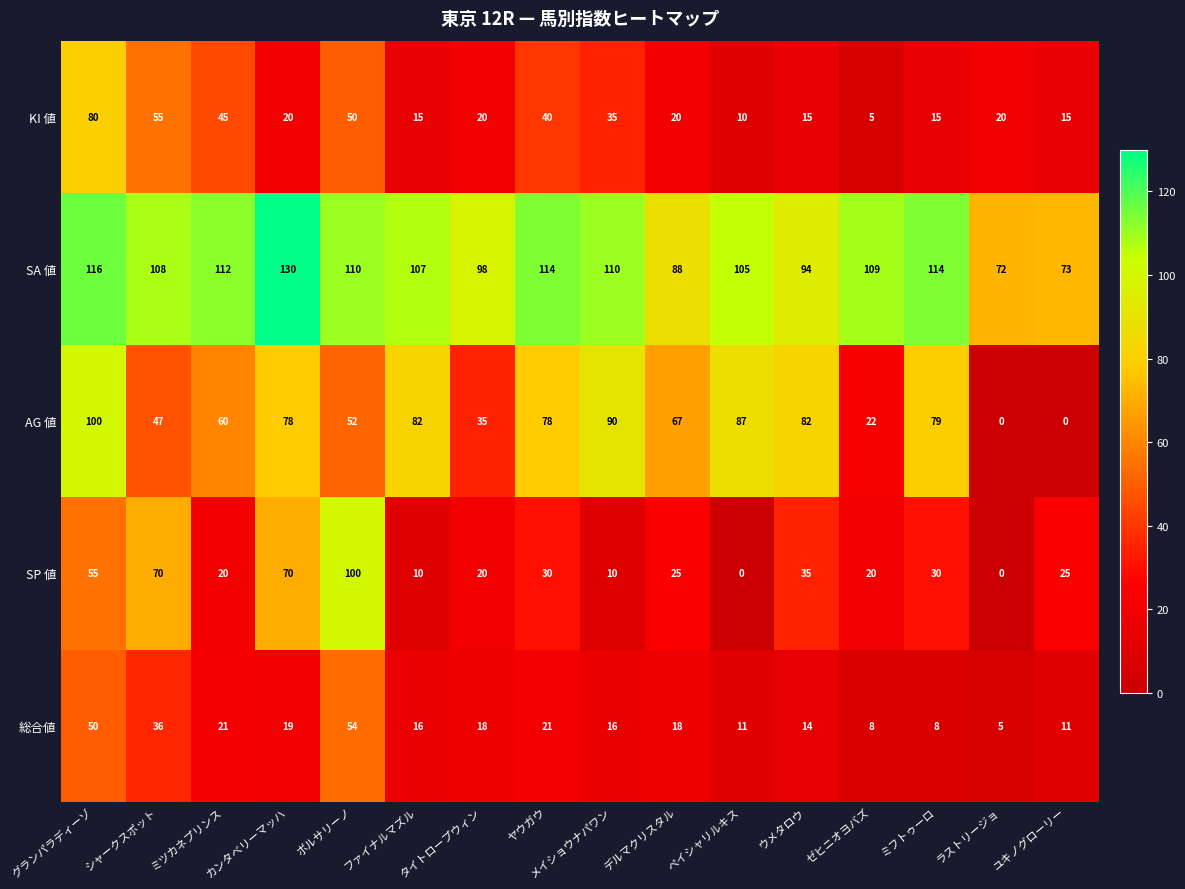

What is the maximum value shown in the chart?

130